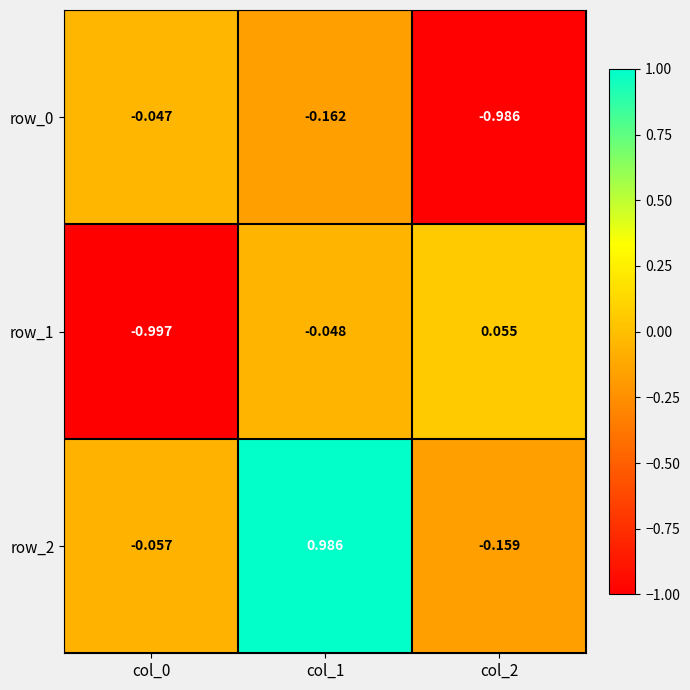

Is the value of row_0 at col_1 greater than the value of row_1 at col_0?

Yes